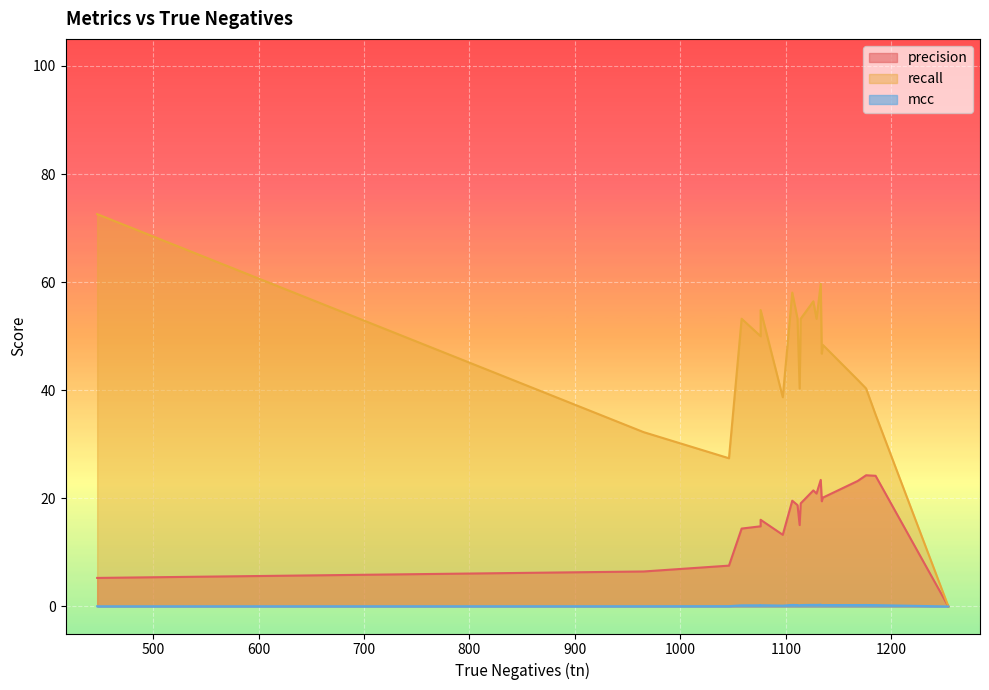

The precision series shows 12.6 at OutDegreeDistinct. True or false?

False